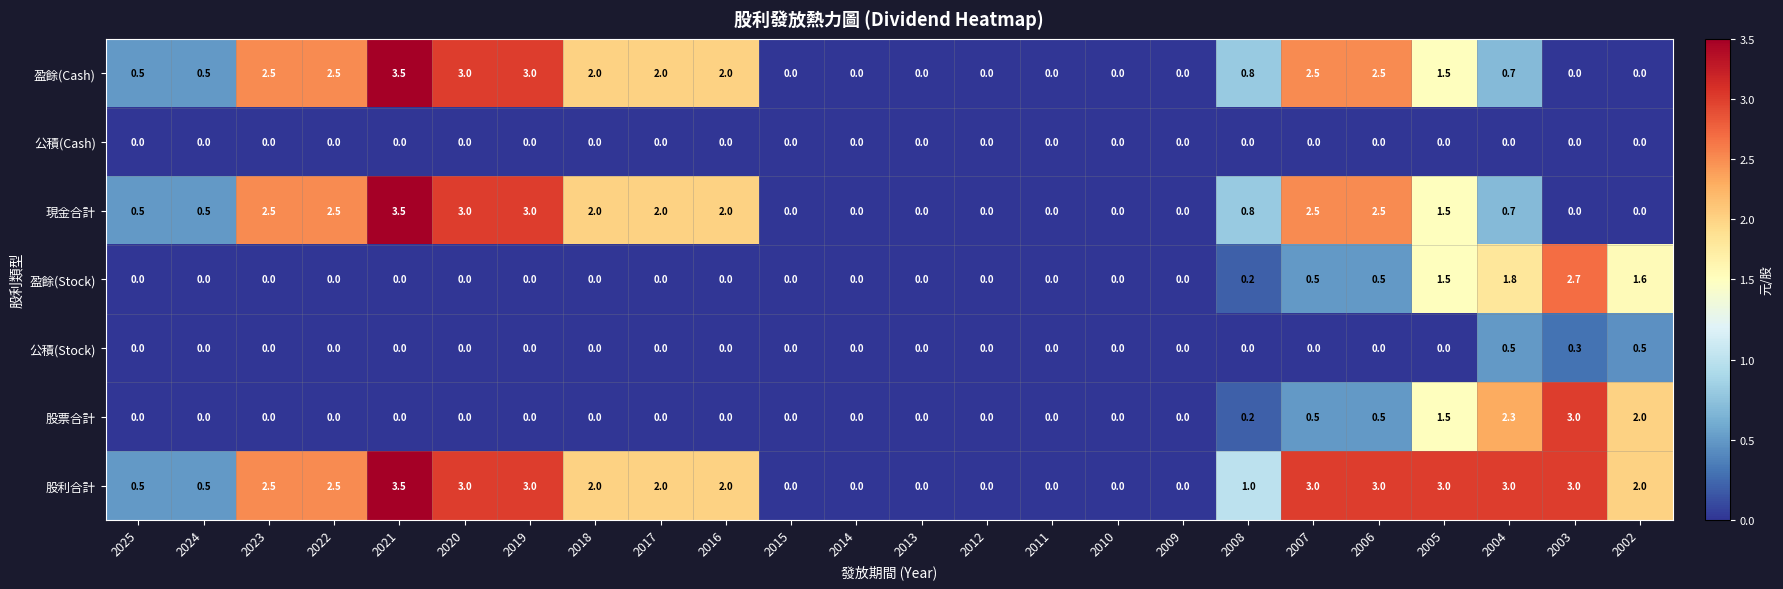

Is the value of 盈餘(Cash) at 2024 greater than the value of 公積(Stock) at 2019?

Yes